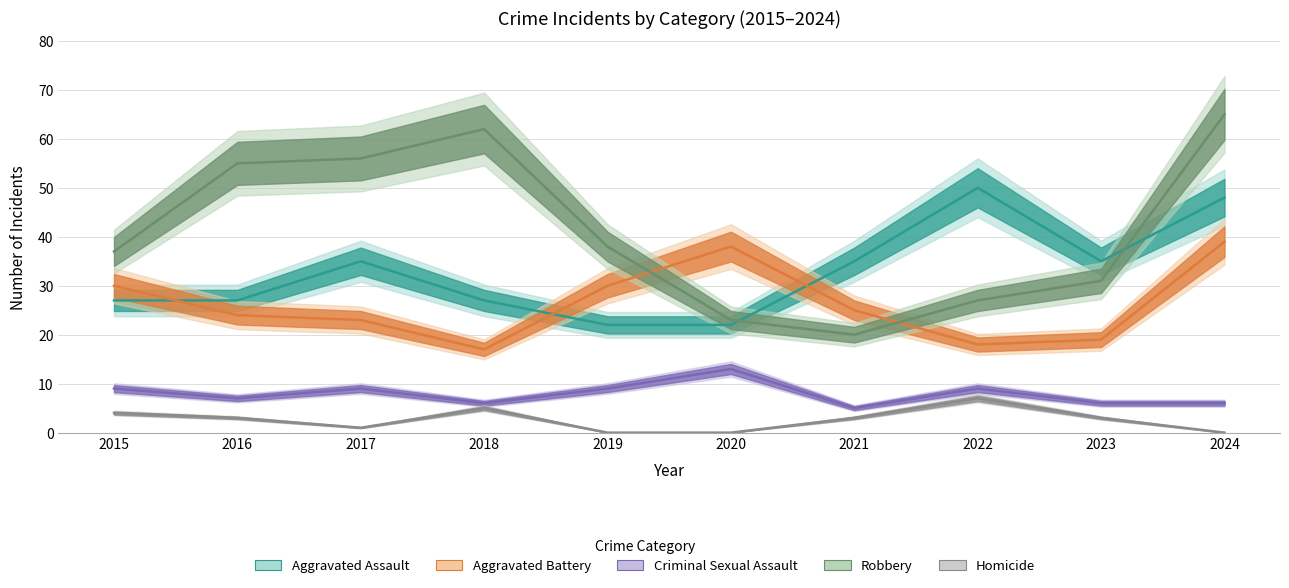

What value does the Robbery series have at 2020?

23